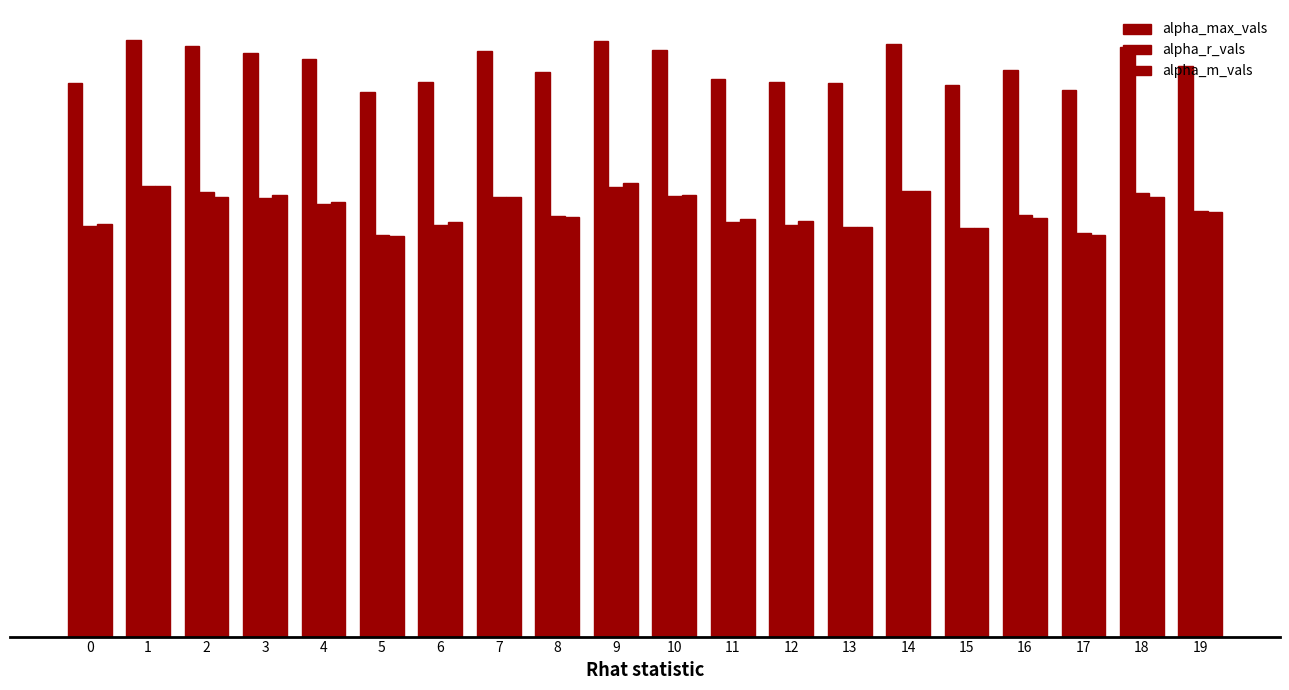

What is the difference between the highest and lowest values at 1?

0.5